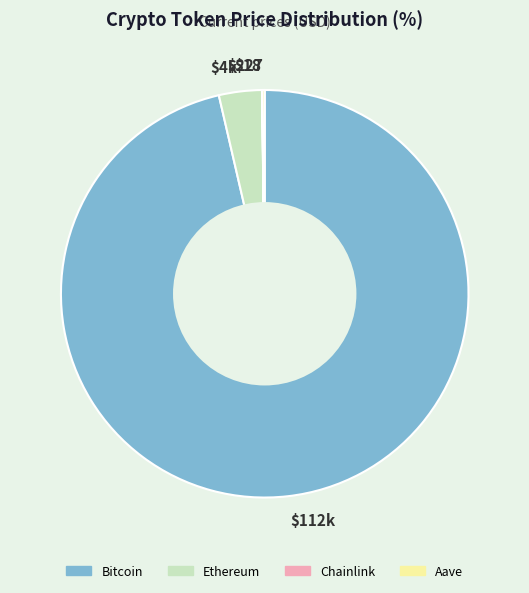

Which slice represents more than half of the pie?

$112k